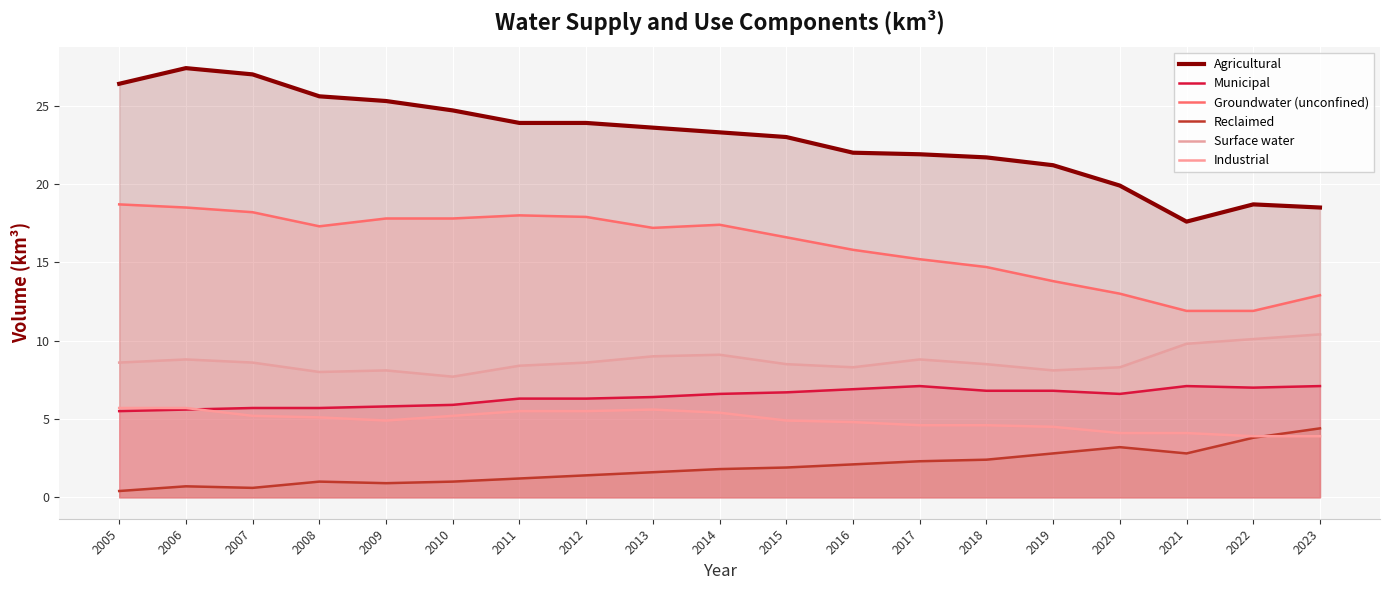

Reading left to right, what are all the values shown in this chart?

Agricultural: 2005=26.4	2006=27.4	2007=27.0	2008=25.6	2009=25.3	2010=24.7	2011=23.9	2012=23.9	2013=23.6	2014=23.3	2015=23.0	2016=22.0	2017=21.9	2018=21.7	2019=21.2	2020=19.9	2021=17.6	2022=18.7	2023=18.5
Municipal: 2005=5.5	2006=5.6	2007=5.7	2008=5.7	2009=5.8	2010=5.9	2011=6.3	2012=6.3	2013=6.4	2014=6.6	2015=6.7	2016=6.9	2017=7.1	2018=6.8	2019=6.8	2020=6.6	2021=7.1	2022=7.0	2023=7.1
Groundwater (unconfined): 2005=18.7	2006=18.5	2007=18.2	2008=17.3	2009=17.8	2010=17.8	2011=18.0	2012=17.9	2013=17.2	2014=17.4	2015=16.6	2016=15.8	2017=15.2	2018=14.7	2019=13.8	2020=13.0	2021=11.9	2022=11.9	2023=12.9
Reclaimed: 2005=0.4	2006=0.7	2007=0.6	2008=1.0	2009=0.9	2010=1.0	2011=1.2	2012=1.4	2013=1.6	2014=1.8	2015=1.9	2016=2.1	2017=2.3	2018=2.4	2019=2.8	2020=3.2	2021=2.8	2022=3.8	2023=4.4
Surface water: 2005=8.6	2006=8.8	2007=8.6	2008=8.0	2009=8.1	2010=7.7	2011=8.4	2012=8.6	2013=9.0	2014=9.1	2015=8.5	2016=8.3	2017=8.8	2018=8.5	2019=8.1	2020=8.3	2021=9.8	2022=10.1	2023=10.4
Industrial: 2005=5.7	2006=5.7	2007=5.2	2008=5.1	2009=4.9	2010=5.2	2011=5.5	2012=5.5	2013=5.6	2014=5.4	2015=4.9	2016=4.8	2017=4.6	2018=4.6	2019=4.5	2020=4.1	2021=4.1	2022=3.9	2023=3.9